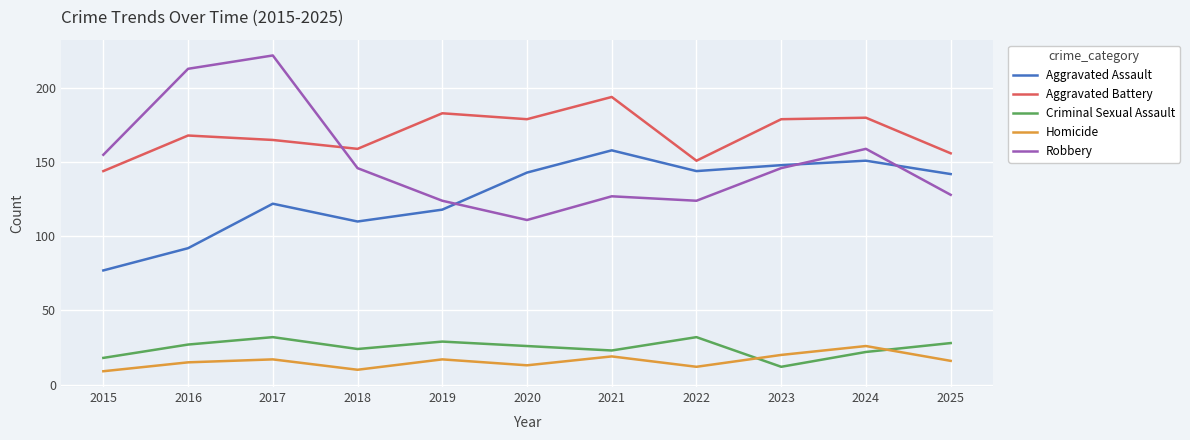

True or false: Aggravated Assault and Homicide cross at least once.

False